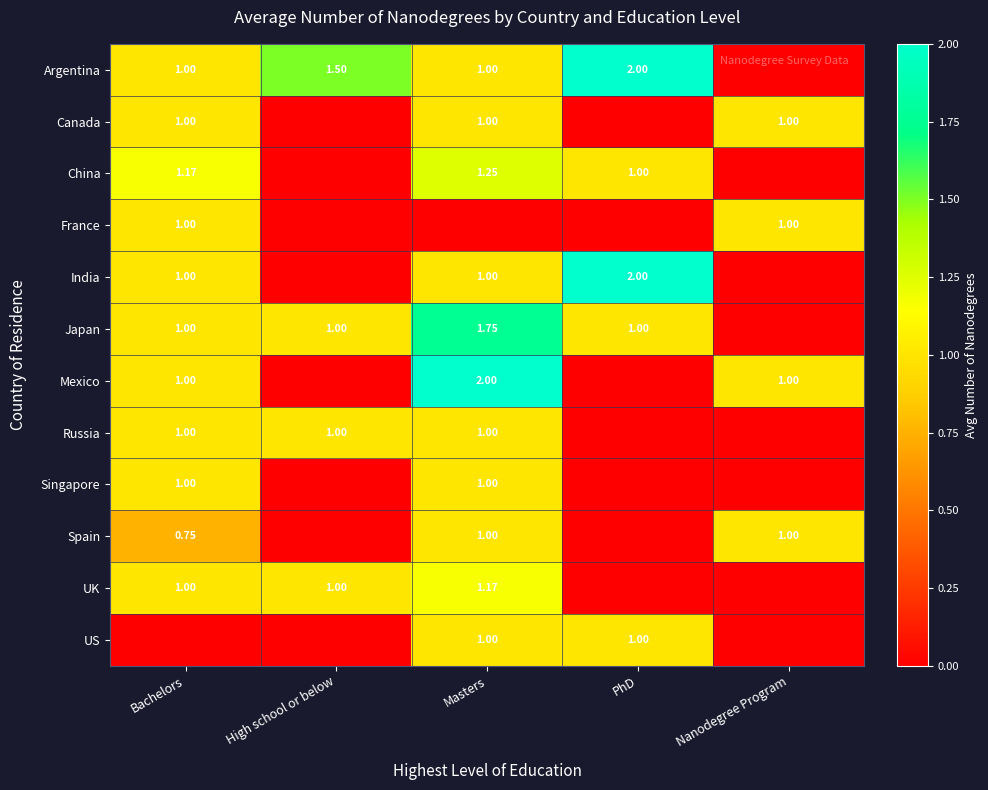

What is the total value across all series at PhD?

7.0